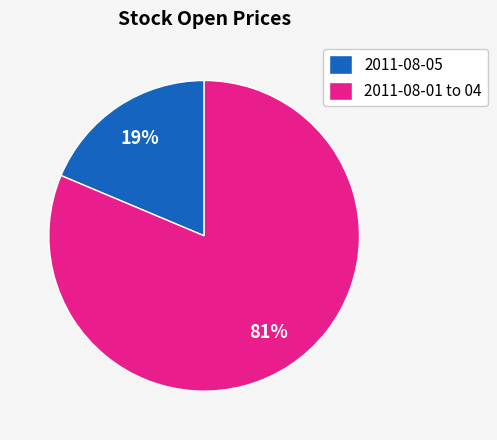

Count the number of slices in the pie.

2